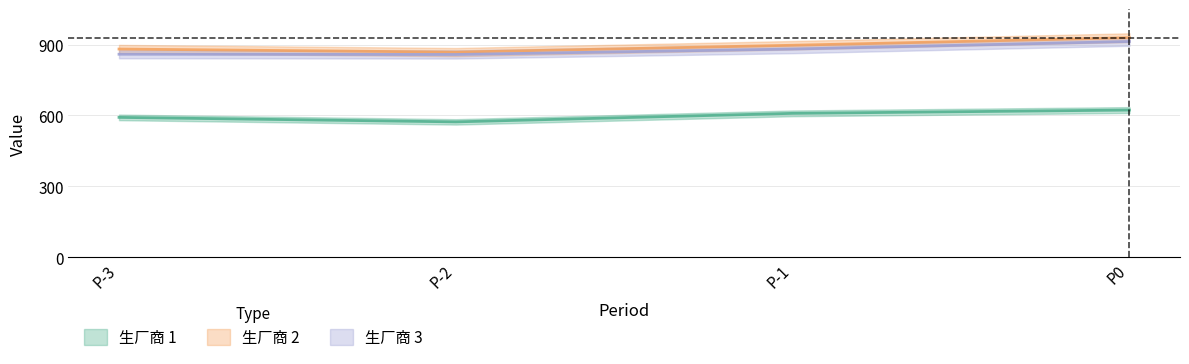

Rank the categories by 生厂商 1 value from highest to lowest.

P0, P-1, P-3, P-2